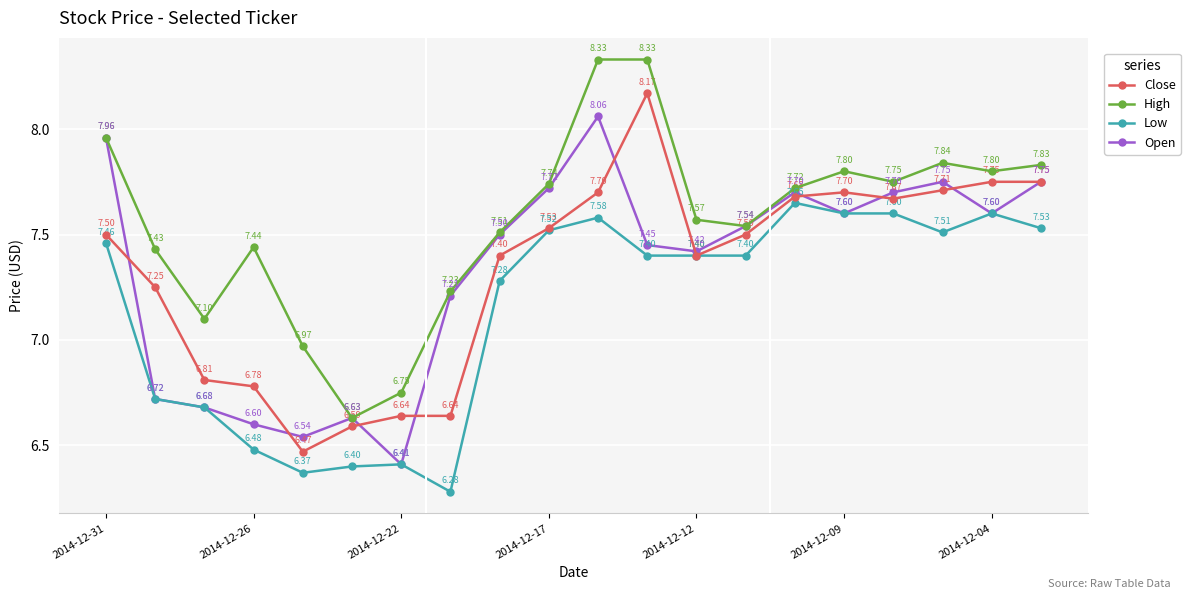

True or false: Close has more than 1 interior local peaks.

True